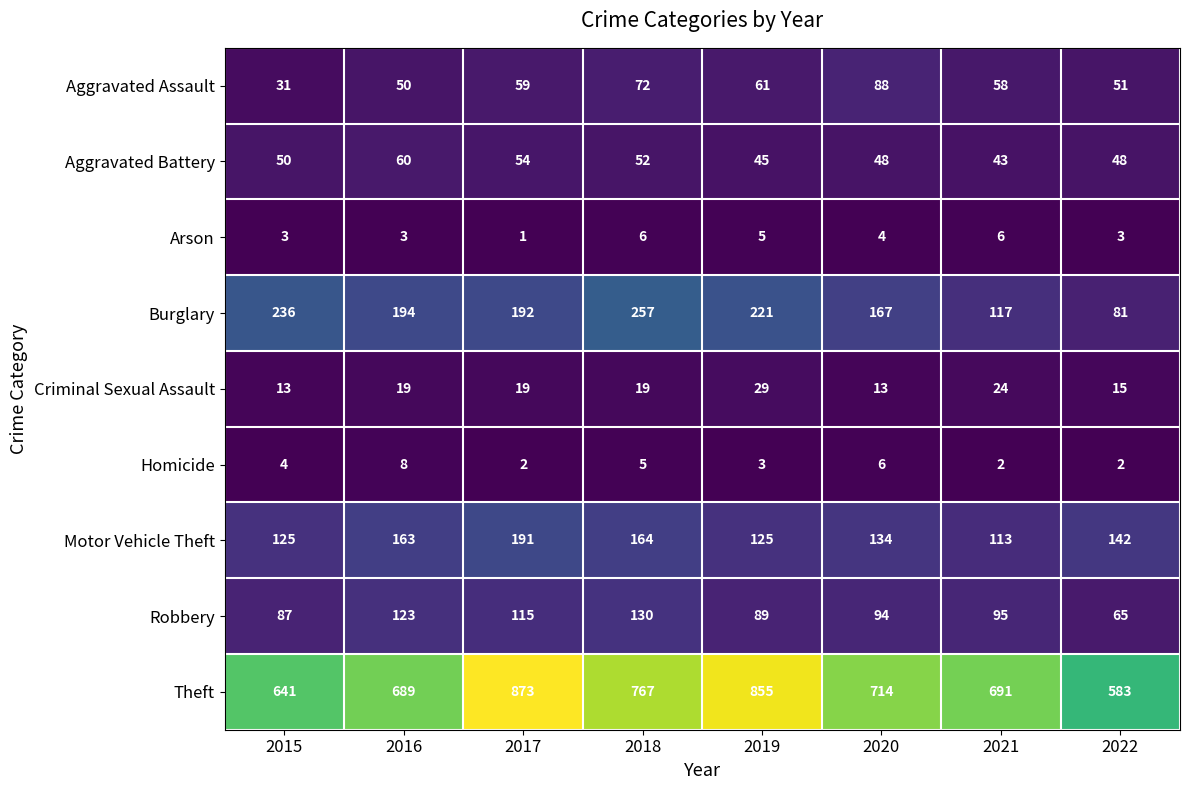

How many data points does each series have?

8